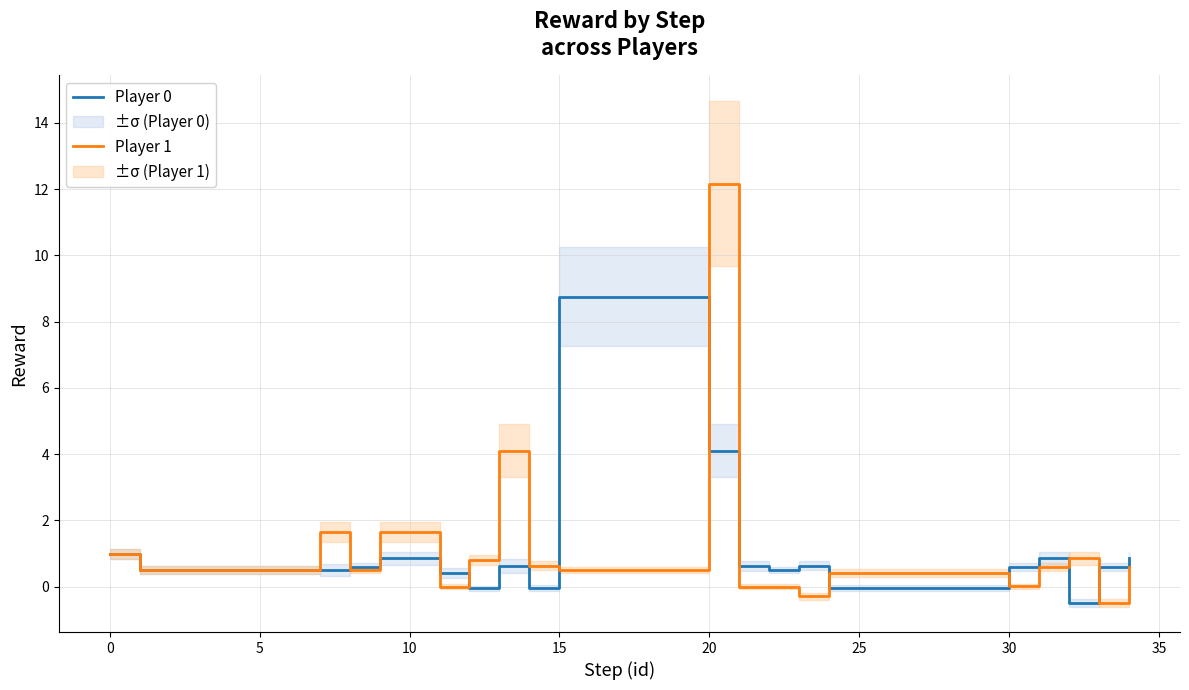

What is the minimum value for Player 0?

-0.5